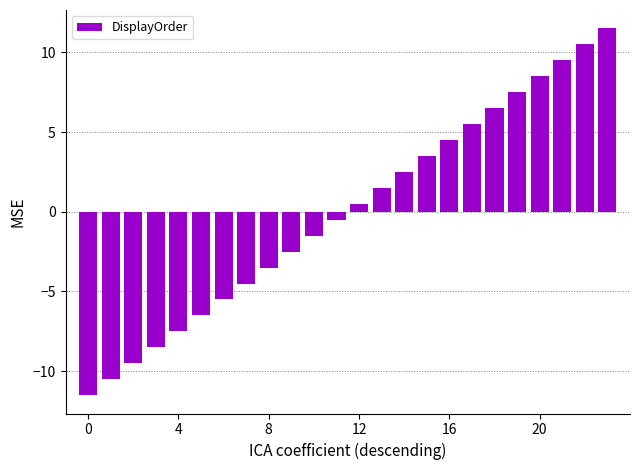

What is the difference between the maximum and minimum values?

23.0